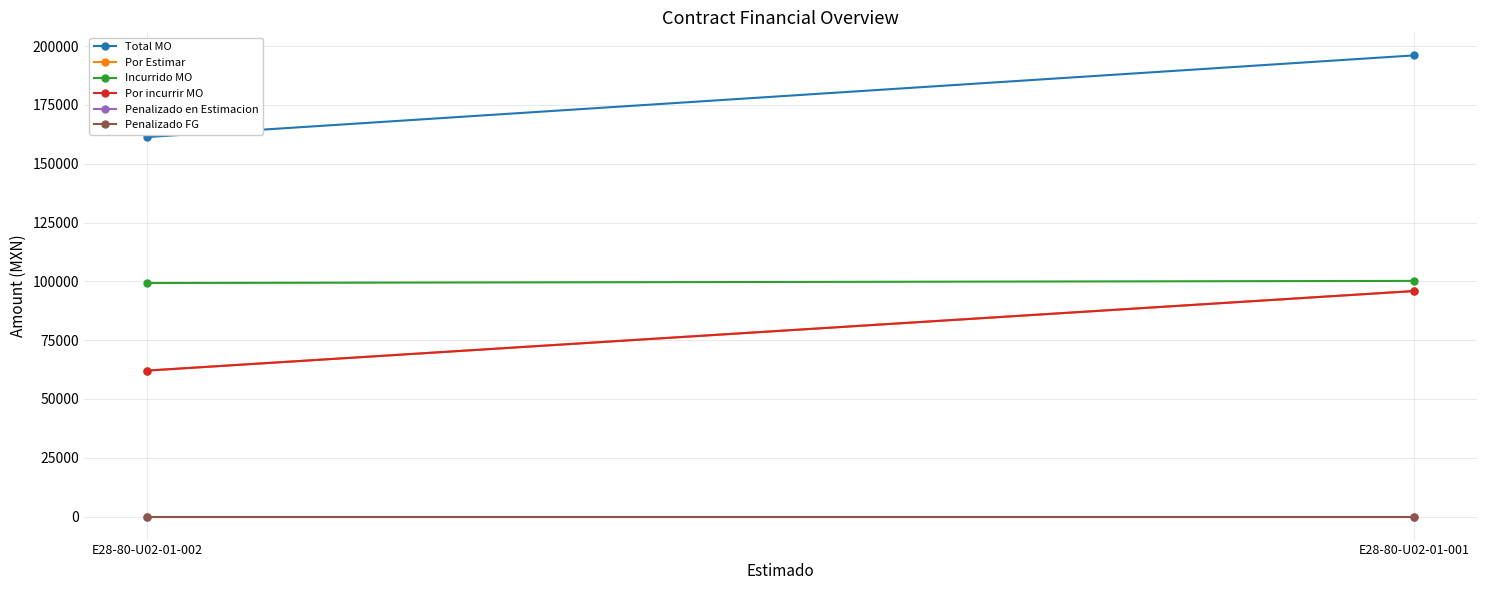

Which label corresponds to the largest value in the chart?

E28-80-U02-01-001